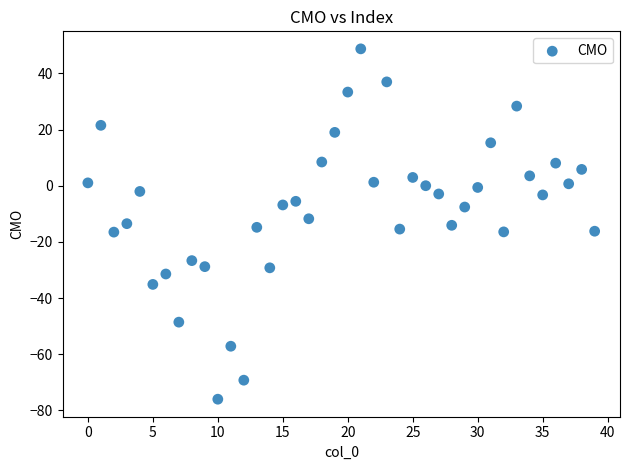

What is the range of Y values (max minus min)?

124.7